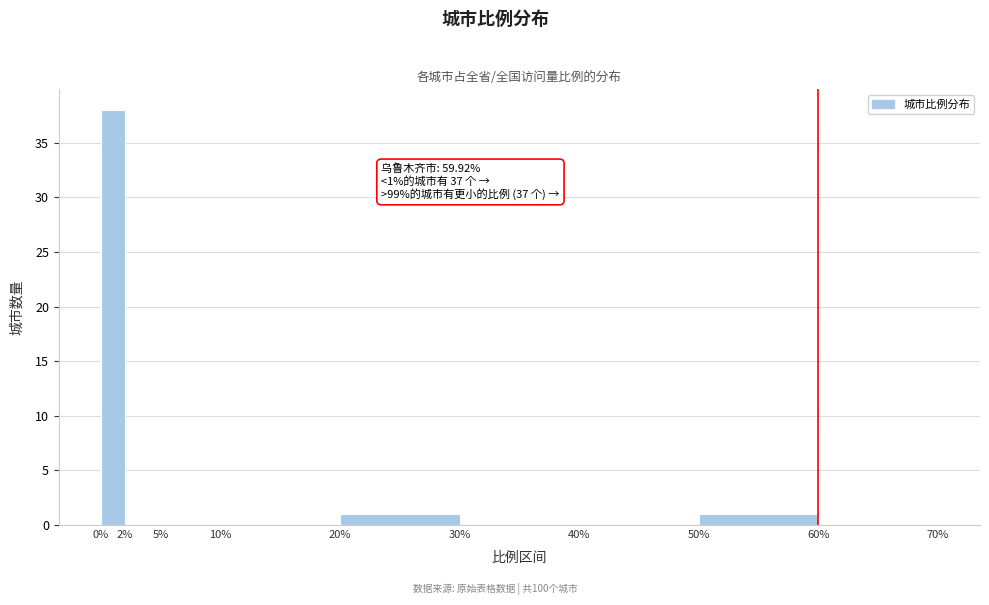

Which range on the x-axis has the tallest bar?

0% to 2%